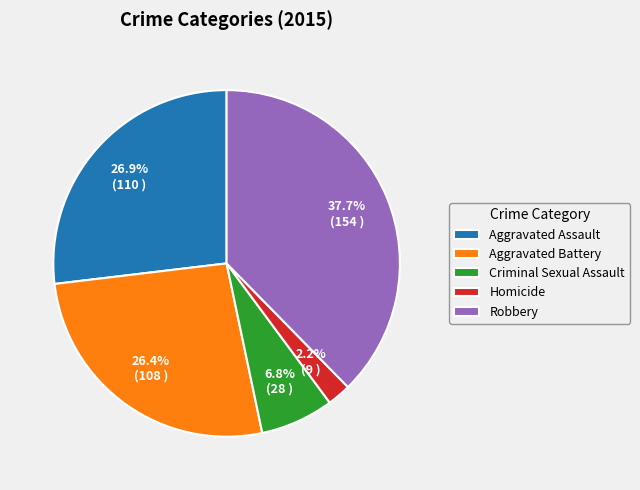

Which category has the biggest portion of the pie?

Robbery